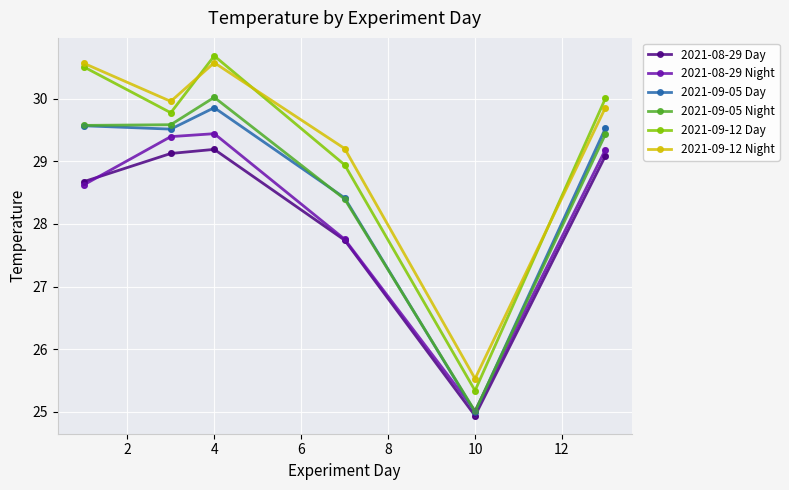

Which series has the widest spread of values?

2021-09-12 Day